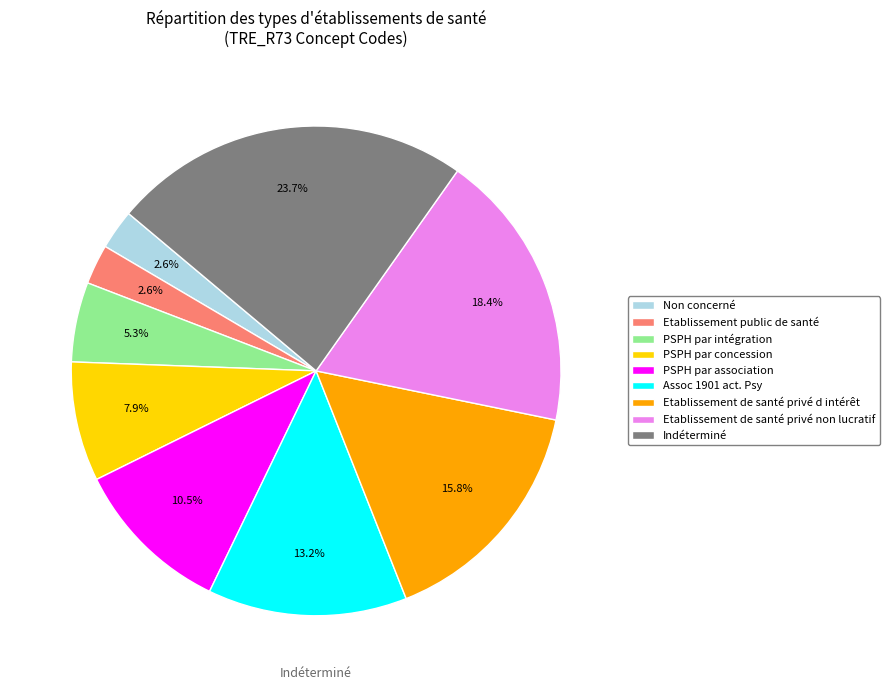

How many slices are in this pie chart?

9